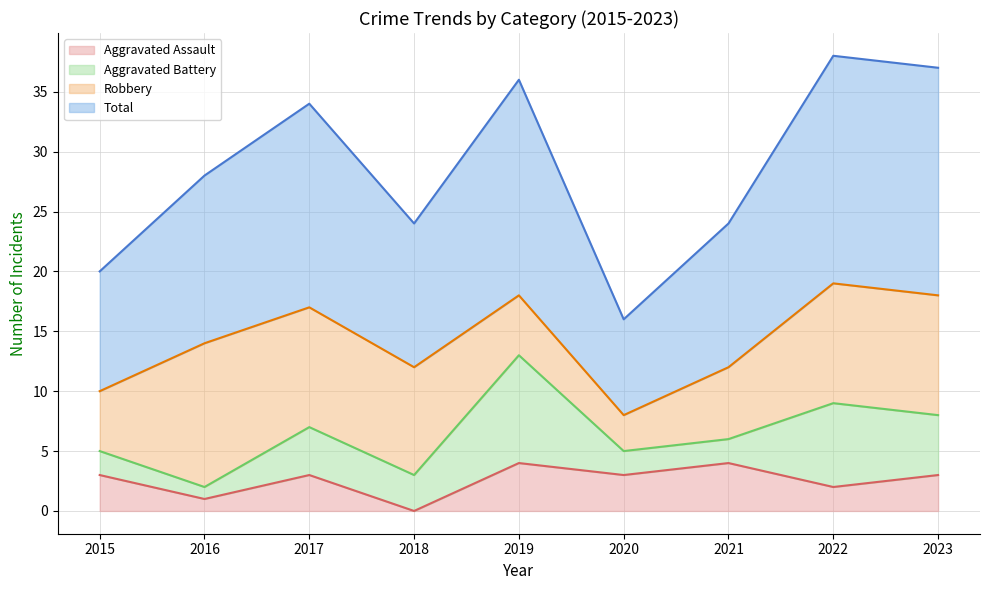

What is the maximum value for Aggravated Assault?

4